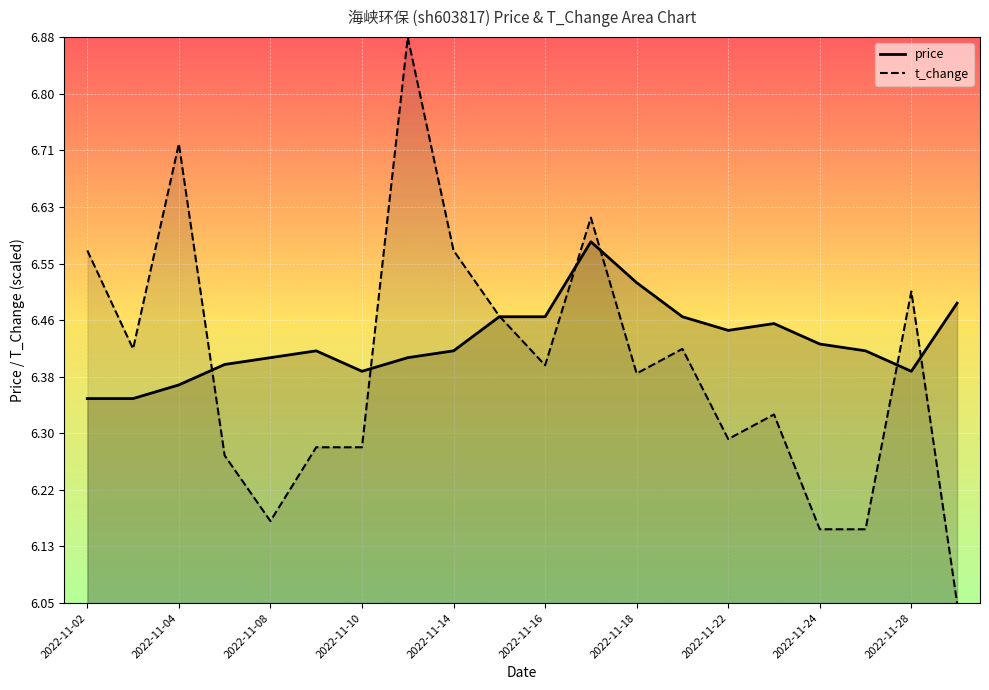

True or false: price and t_change intersect in this chart.

True